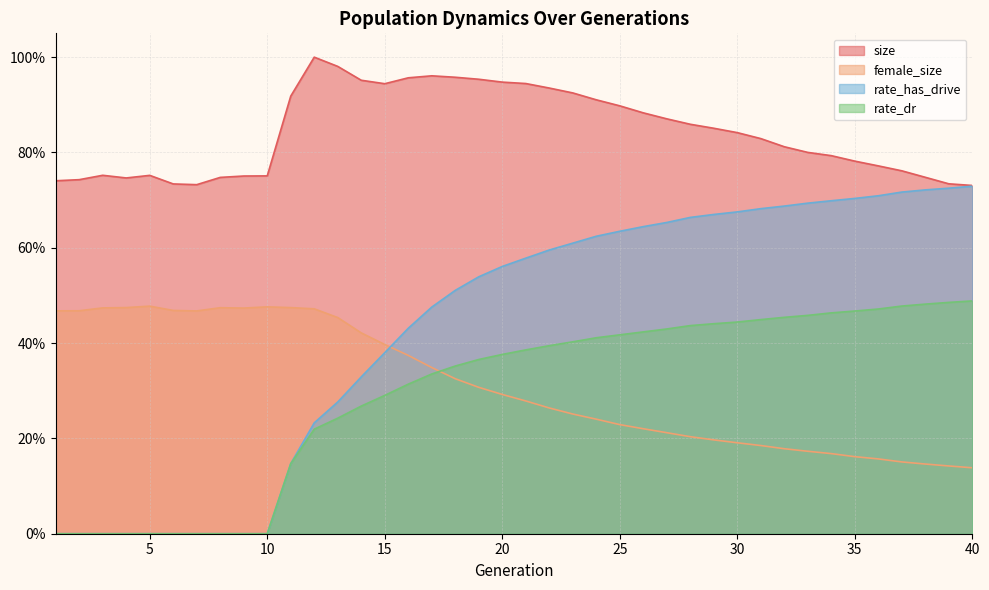

What is the sum of the size values at 36 and 4?

1.5